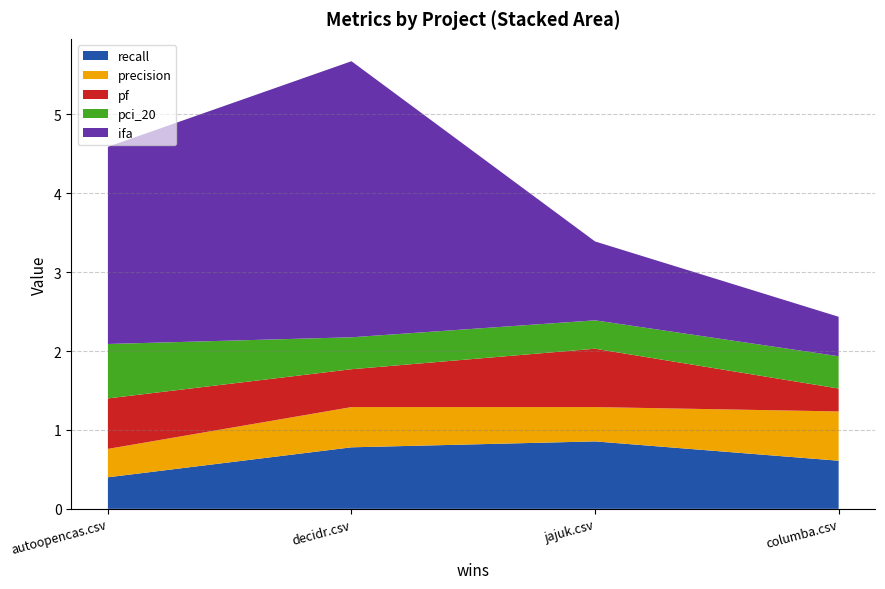

Reading right to left, transcribe all the data shown in this chart.

recall: jajuk.csv=0.9	decidr.csv=0.8	columba.csv=0.6	autoopencas.csv=0.4
precision: jajuk.csv=0.4	decidr.csv=0.5	columba.csv=0.6	autoopencas.csv=0.4
pf: jajuk.csv=0.7	decidr.csv=0.5	columba.csv=0.3	autoopencas.csv=0.6
pci_20: jajuk.csv=0.4	decidr.csv=0.4	columba.csv=0.4	autoopencas.csv=0.7
ifa: jajuk.csv=1.0	decidr.csv=3.5	columba.csv=0.5	autoopencas.csv=2.5